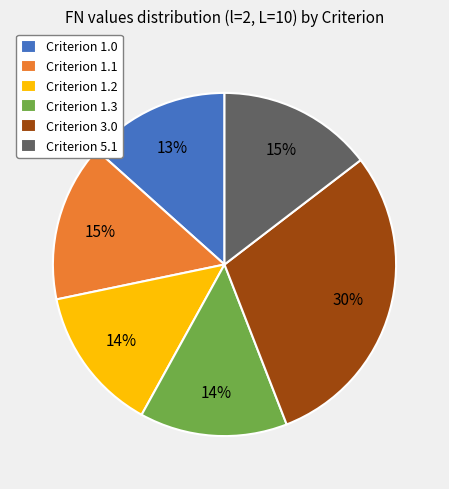

To the nearest percent, what percentage of the pie is Criterion 1.3?

14%